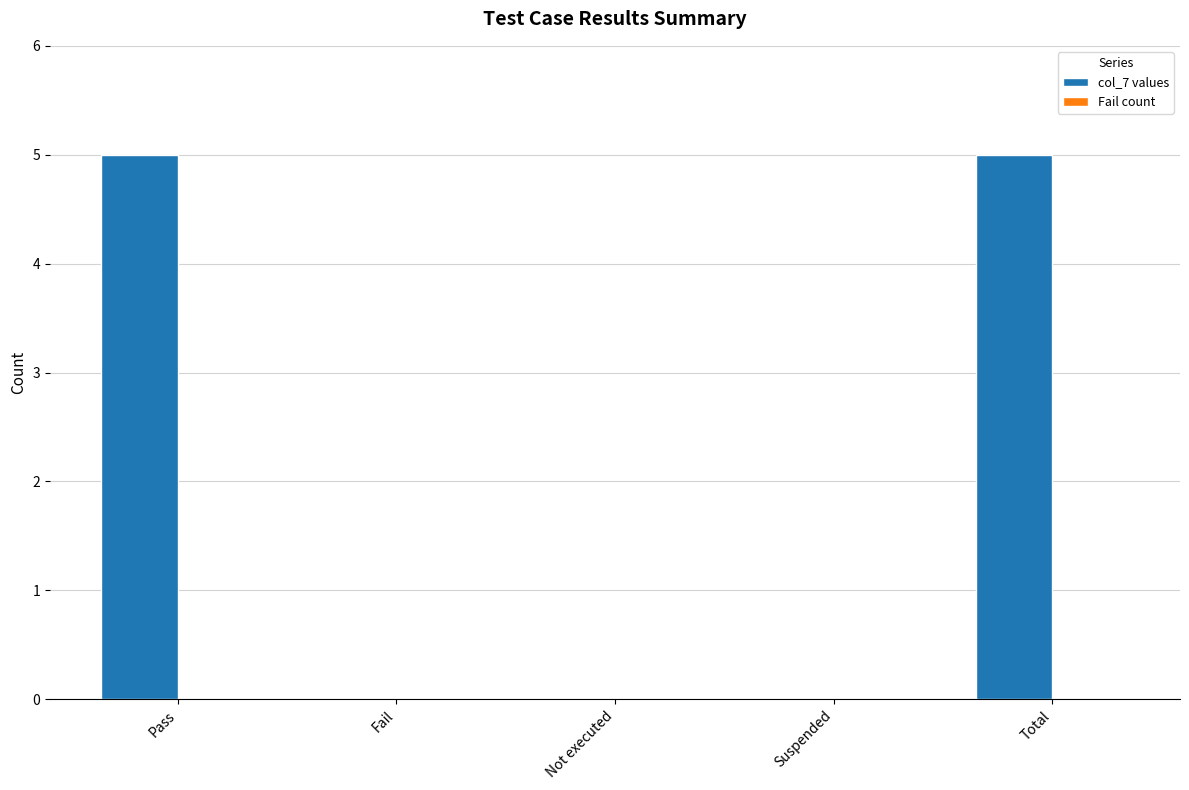

What is the sum of all values?

10